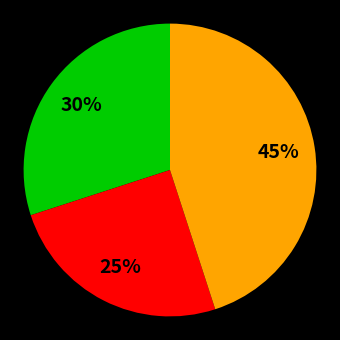

Does any single category account for the majority?

No